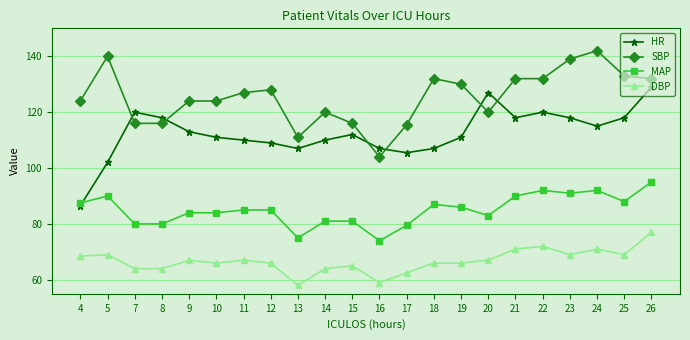

What is the difference between the maximum and minimum values in the DBP series?

19.0